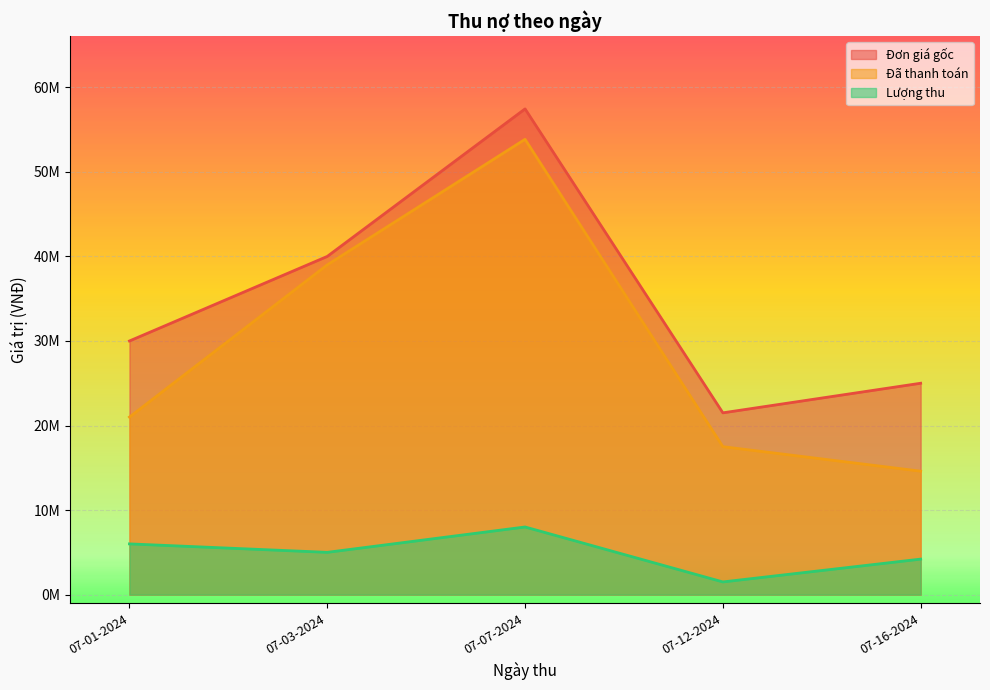

List the series in order of their overall mean, highest first.

Đơn giá gốc, Đã thanh toán, Lượng thu